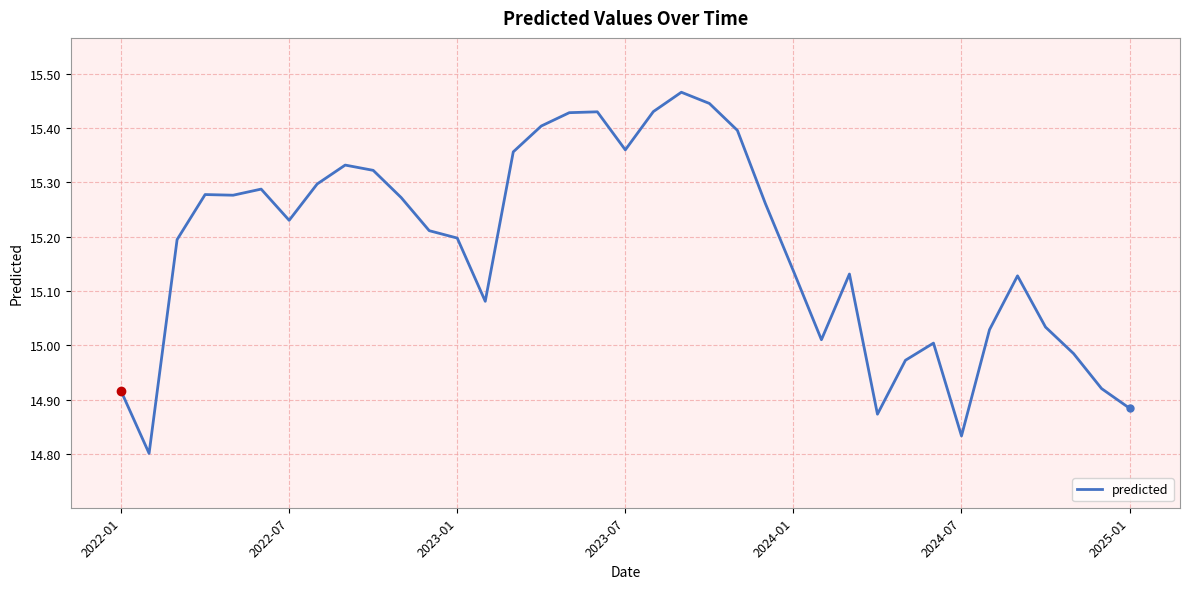

What is the difference between the maximum and minimum values?

0.7